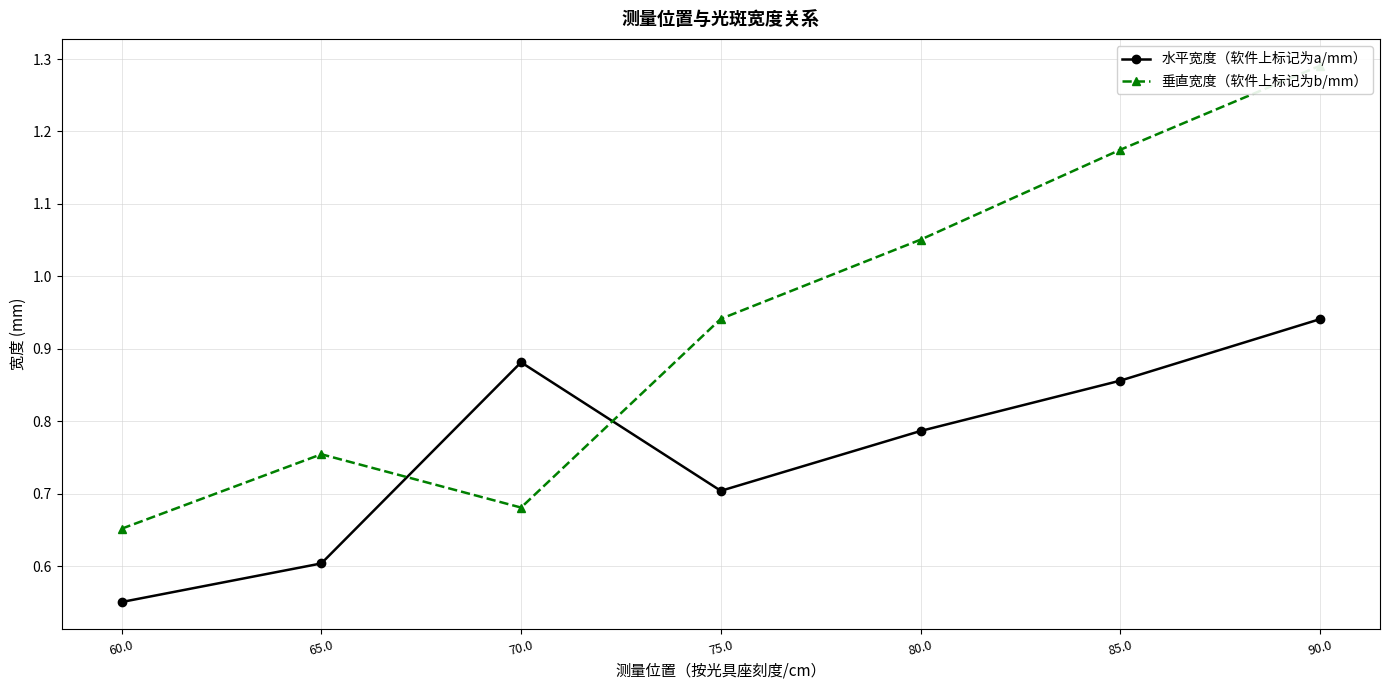

List the series in order of their overall mean, lowest first.

水平宽度（软件上标记为a/mm）, 垂直宽度（软件上标记为b/mm）